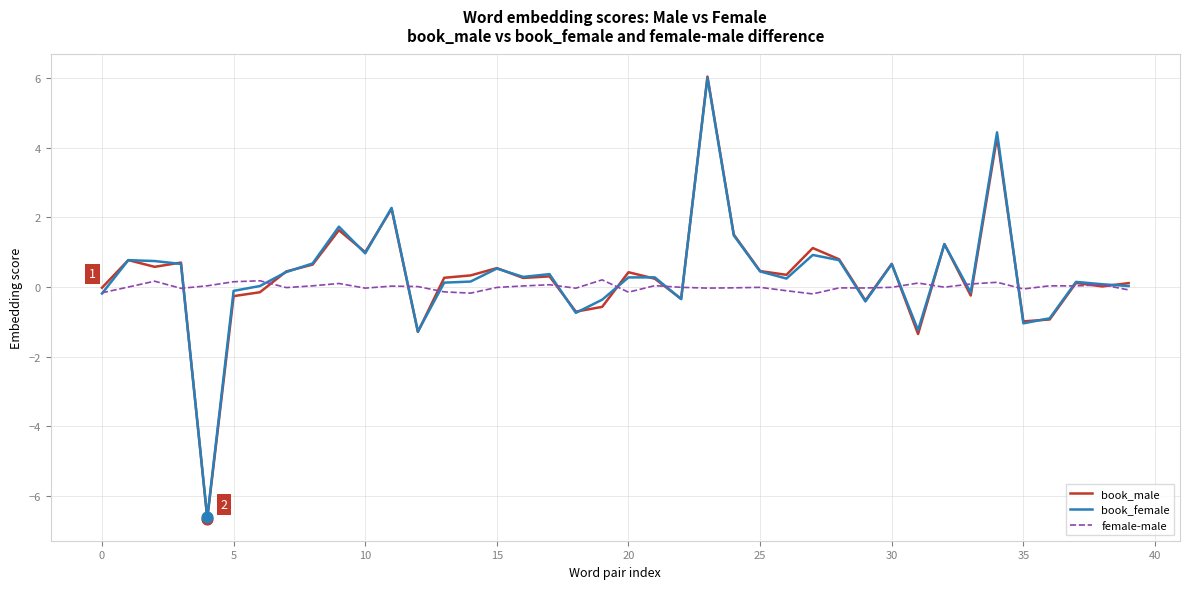

What are all the series names shown in the legend?

book_male, book_female, female-male